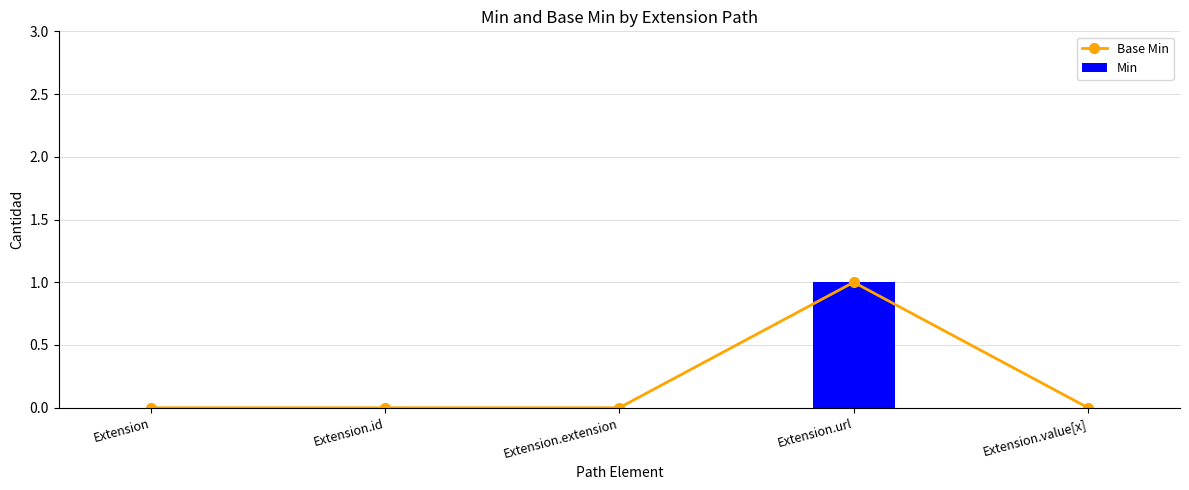

How many distinct data groups are displayed?

2